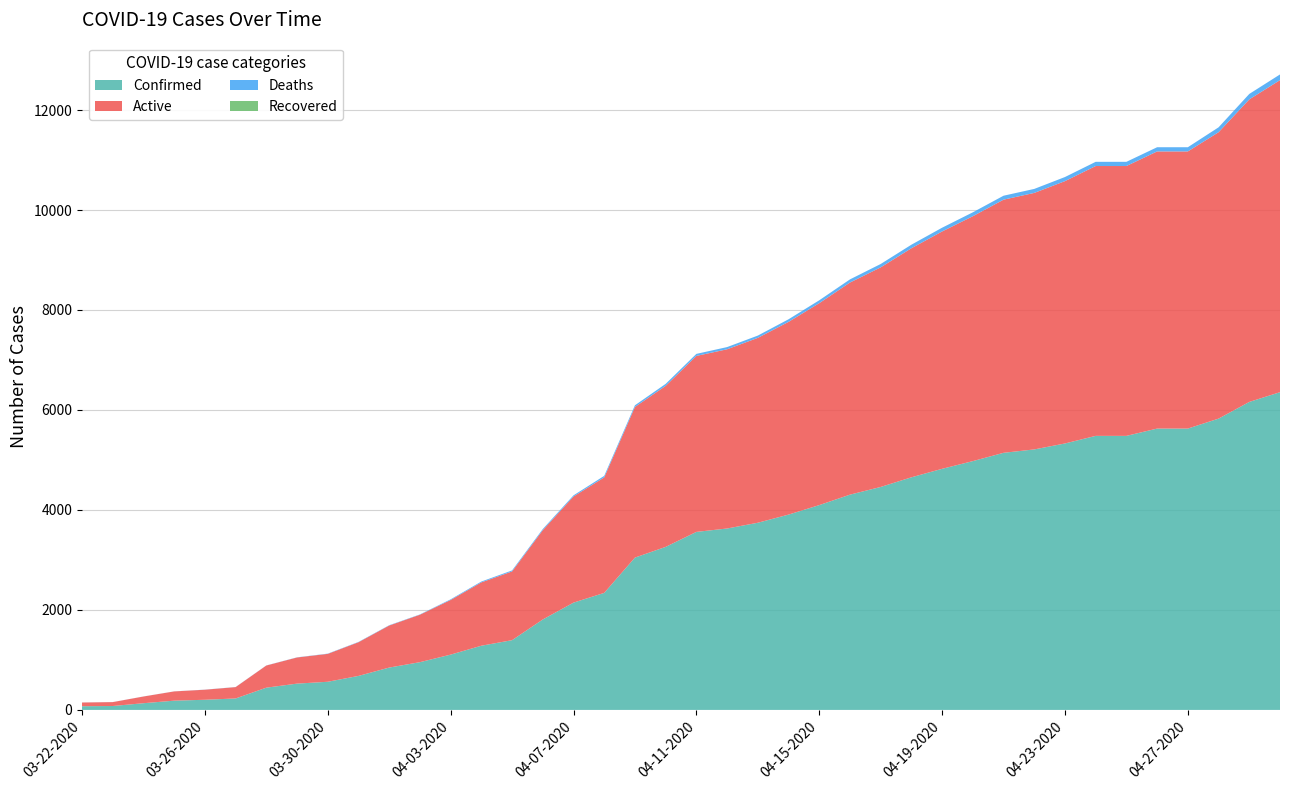

Reading left to right, transcribe all the data shown in this chart.

Confirmed: 74	78	134	185	203	229	445	526	563	680	847	955	1106	1284	1395	1809	2146	2341	3047	3261	3561	3629	3744	3907	4097	4306	4460	4653	4823	4977	5143	5211	5330	5482	5482	5628	5628	5827	6161	6356
Active: 74	78	134	185	201	227	443	523	558	674	841	949	1093	1267	1375	1787	2123	2310	3013	3221	3520	3585	3698	3855	4039	4243	4393	4582	4748	4899	5064	5131	5248	5398	5398	5544	5544	5729	6052	6242
Deaths: 1	1	1	1	2	2	2	3	5	6	6	6	13	17	20	22	23	31	34	40	41	44	46	52	58	63	67	71	75	78	79	80	82	84	84	84	84	98	109	114
Recovered: 0	0	0	0	0	0	0	0	0	0	0	0	0	0	0	0	0	0	0	0	0	0	0	0	0	0	0	0	0	0	0	0	0	0	0	0	0	0	0	0